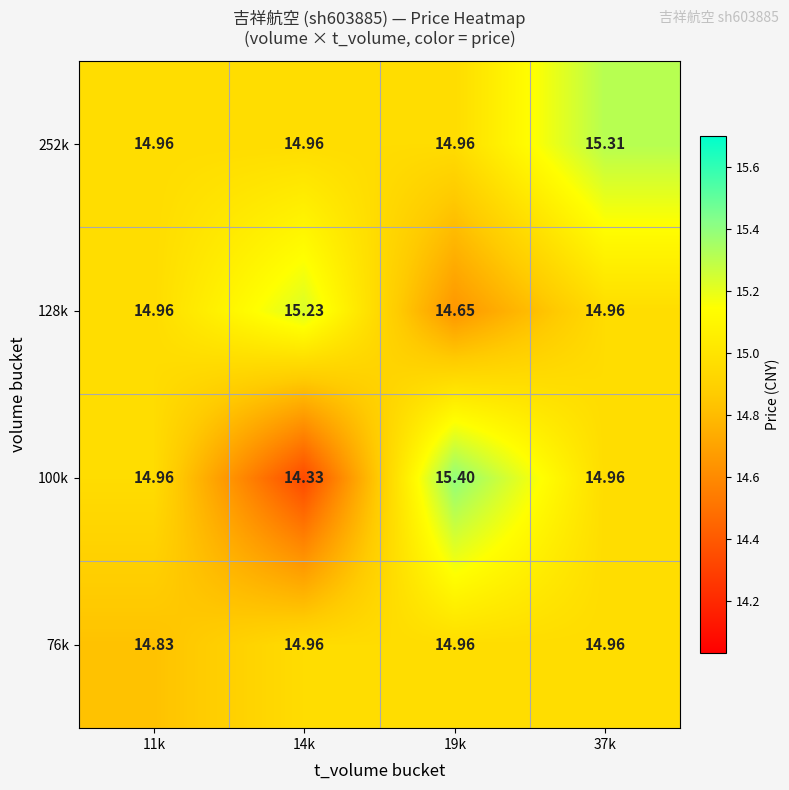

Is the value of 128k at 19k greater than the value of 76k at 14k?

No